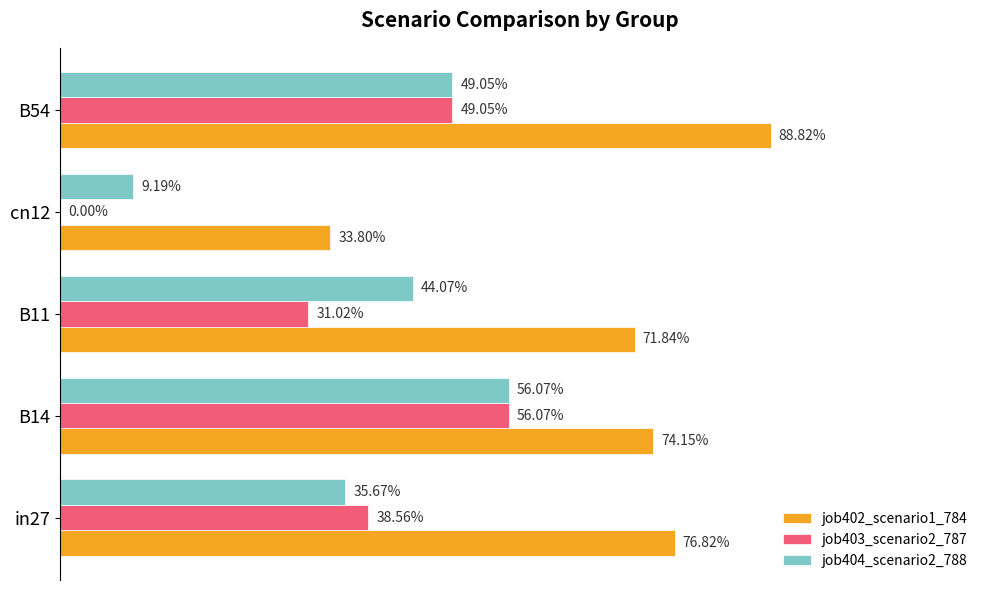

What are all the series names shown in the legend?

job402_scenario1_784, job403_scenario2_787, job404_scenario2_788